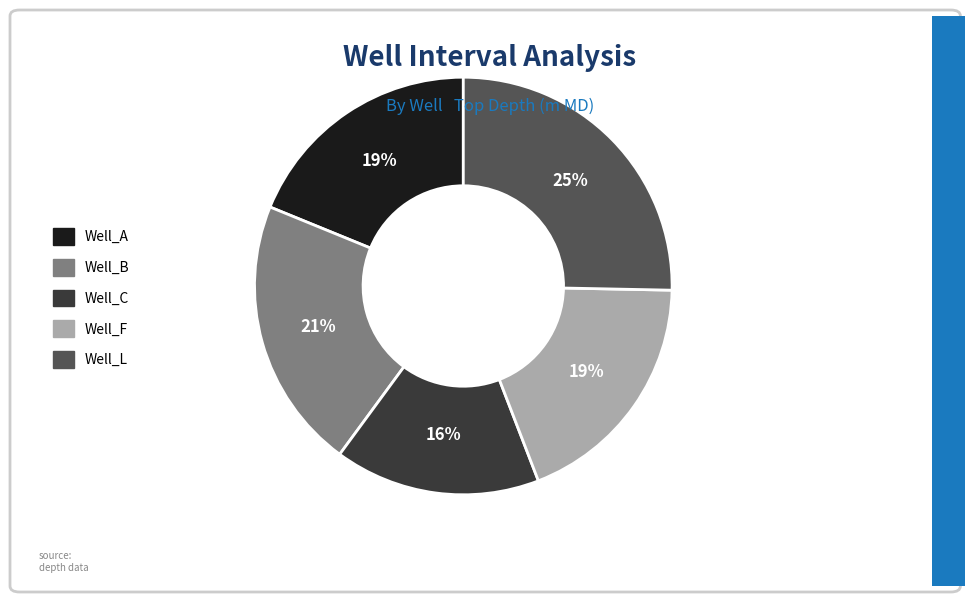

What is the ratio of the value at Well_L to the value at Well_F?

1.3